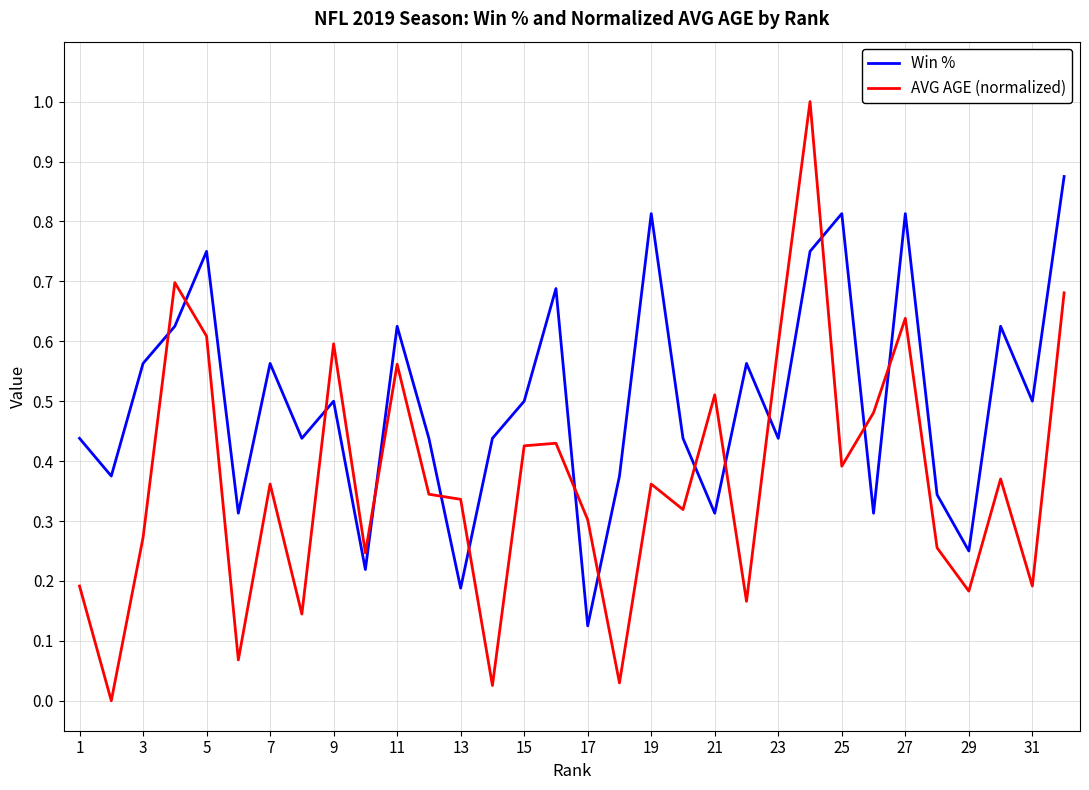

Is this an area chart (filled region under the line)?

No